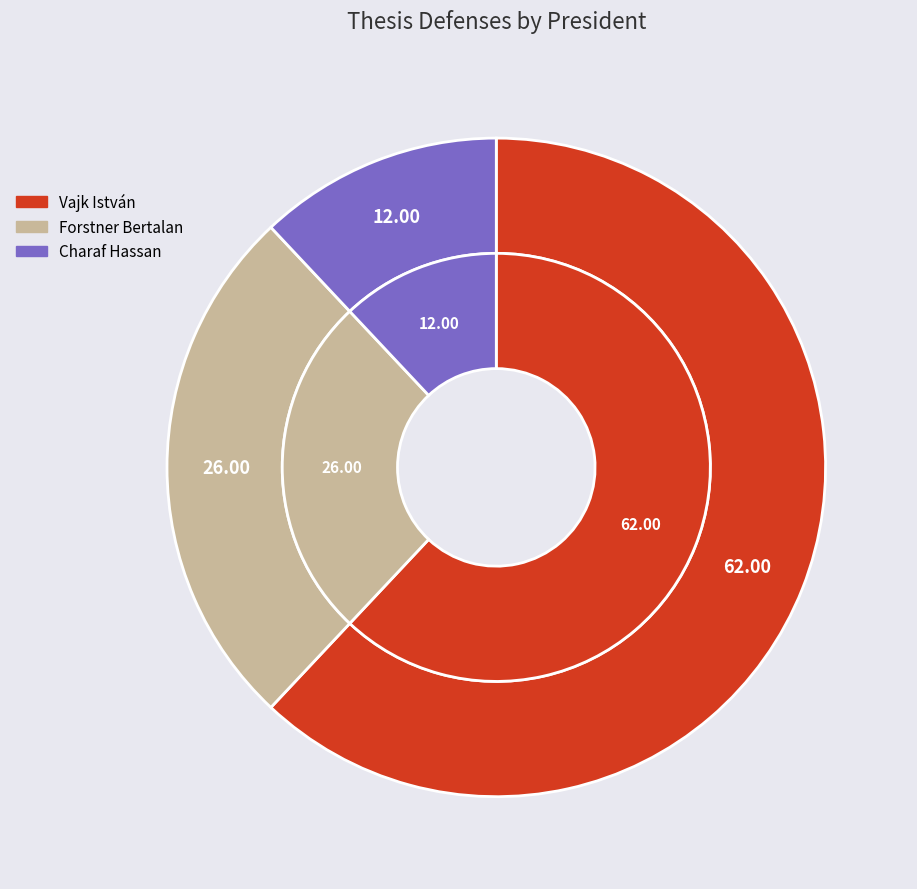

To the nearest percent, what is the average slice percentage?

33%